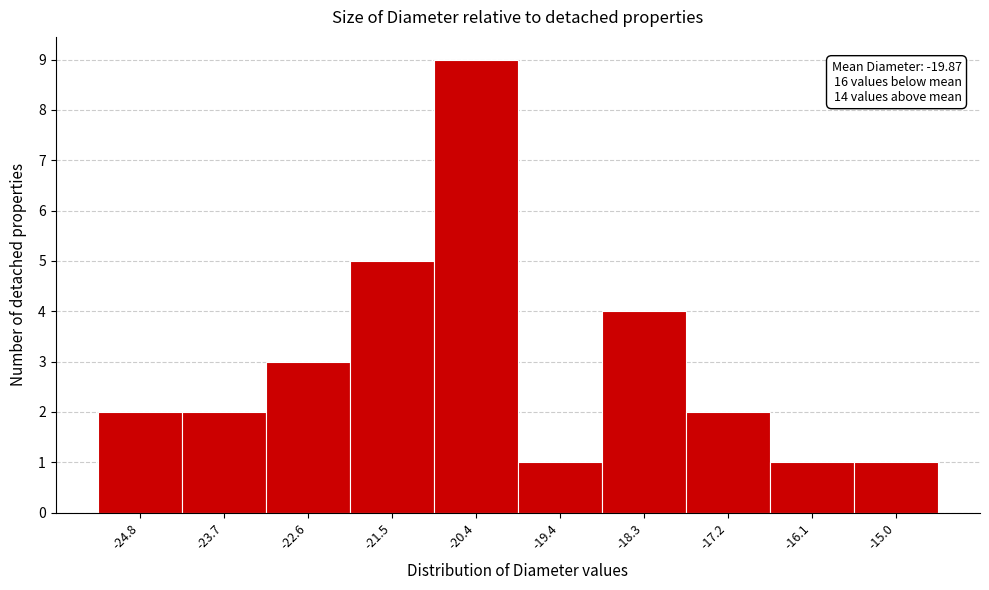

Reading left to right, extract all data points from this chart.

-24.8=2	-23.7=2	-22.6=3	-21.5=5	-20.4=9	-19.4=1	-18.3=4	-17.2=2	-16.1=1	-15.0=1